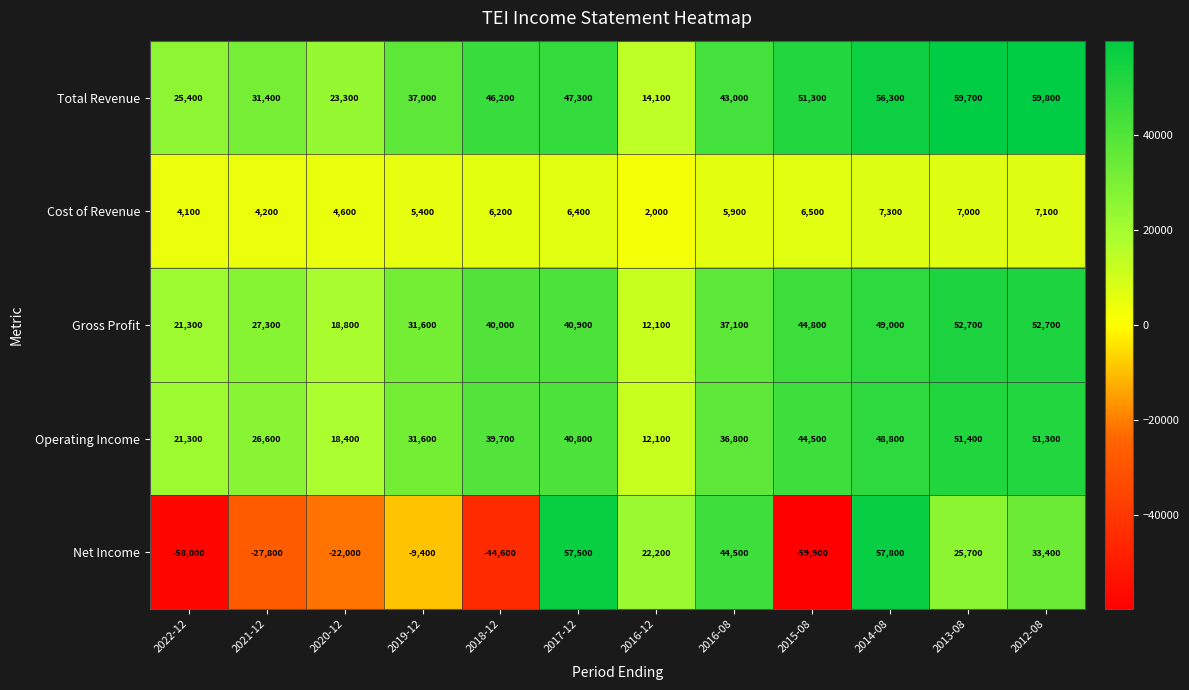

What is the average value of the Net Income series?

1617